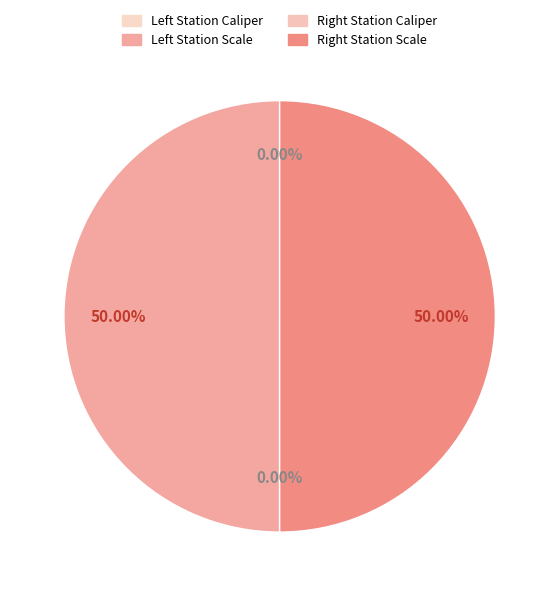

Is there a majority slice in this chart?

No